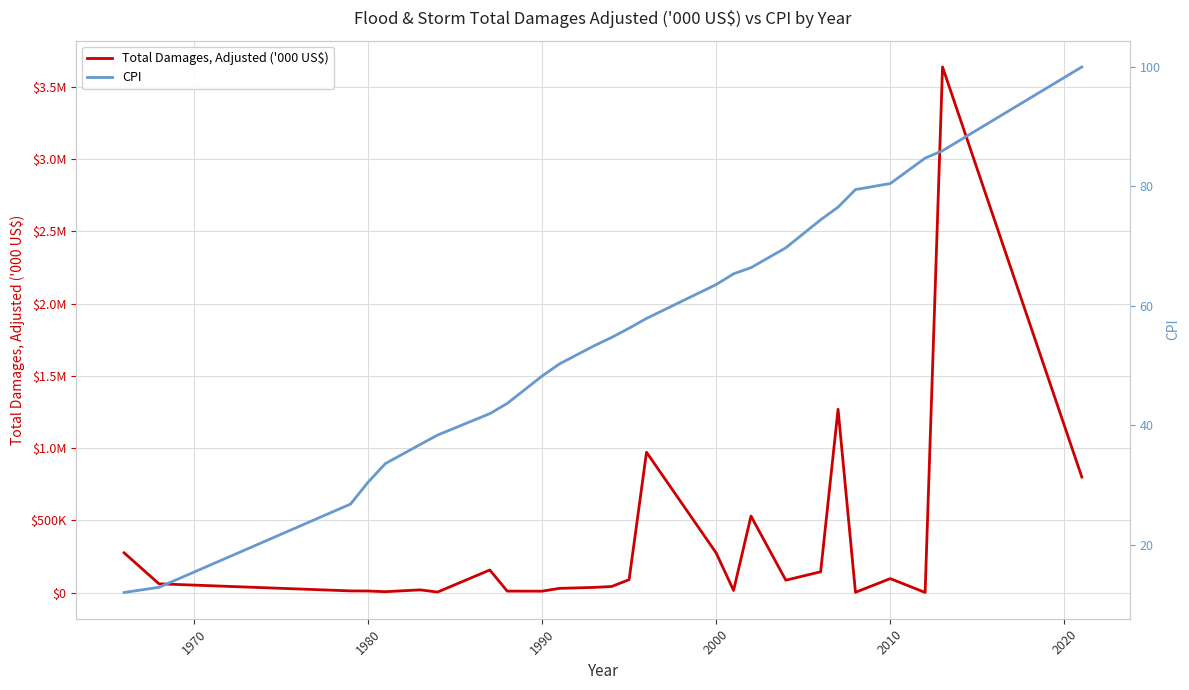

What is the sum of all CPI values?

1443.4